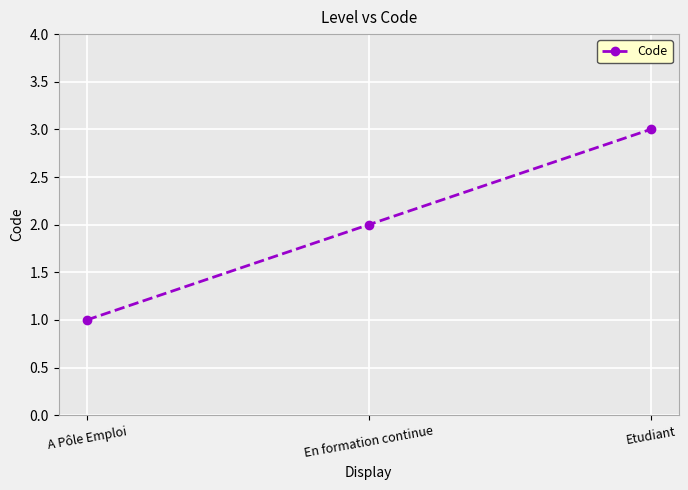

Approximately how many times larger is the value at A Pôle Emploi compared to En formation continue?

0.5